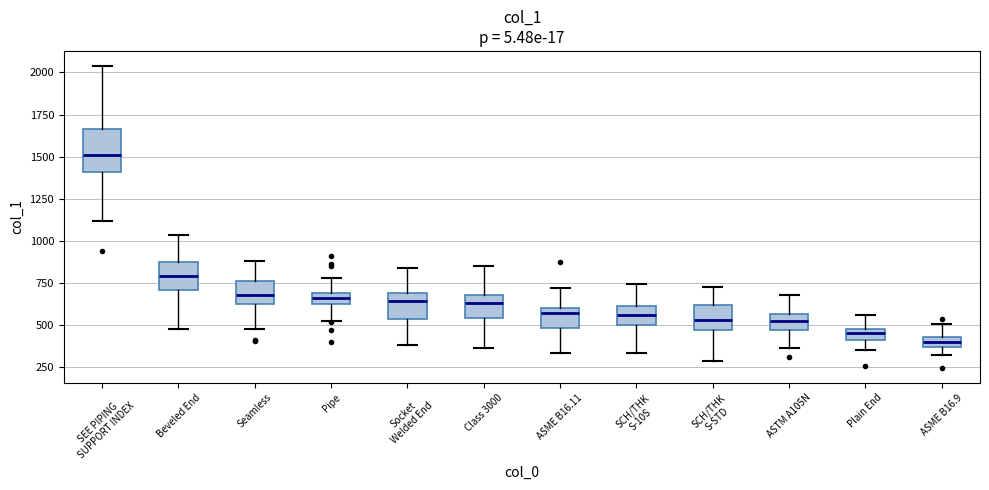

Where is the upper edge of the box for SEE PIPING SUPPORT INDEX on the y-axis? The values are not printed on the chart, so give them approximately, as read against the axis.

1650